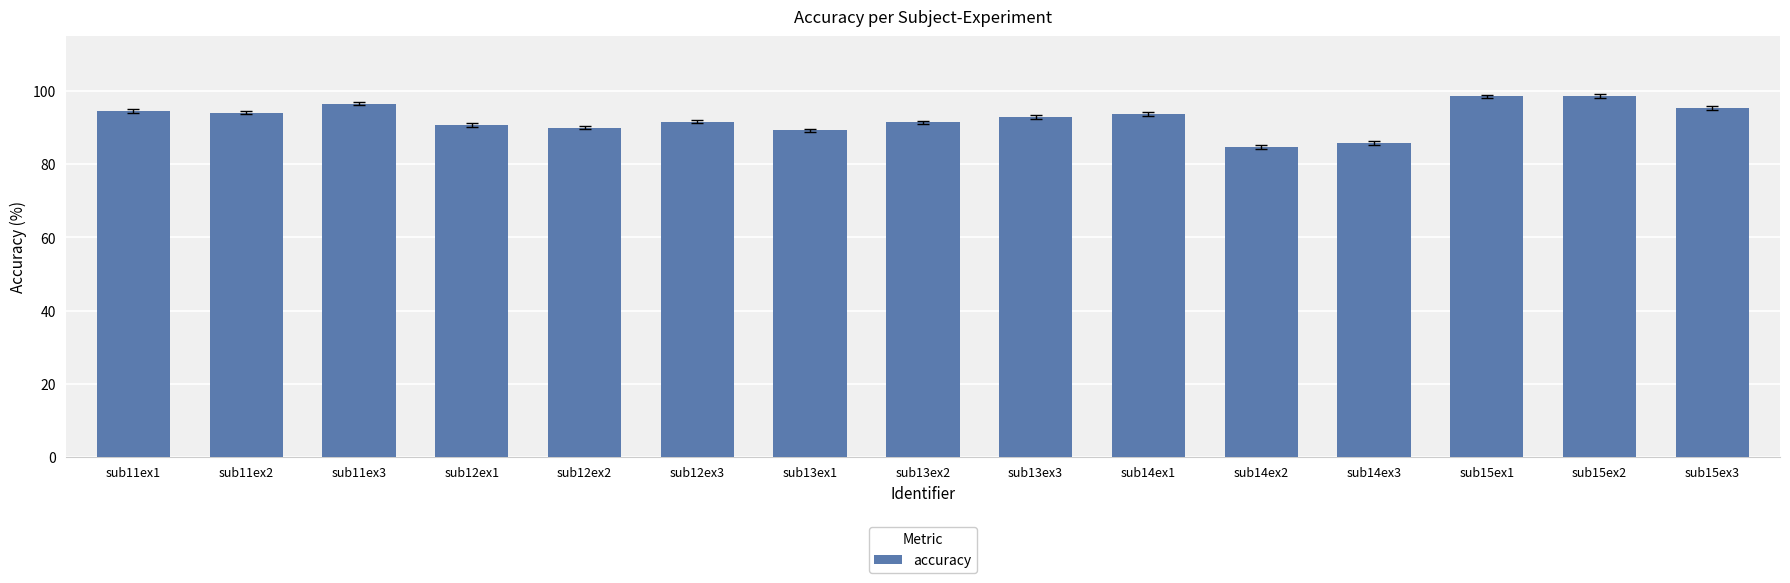

Is it true that the value at sub13ex3 is 92.9?

True